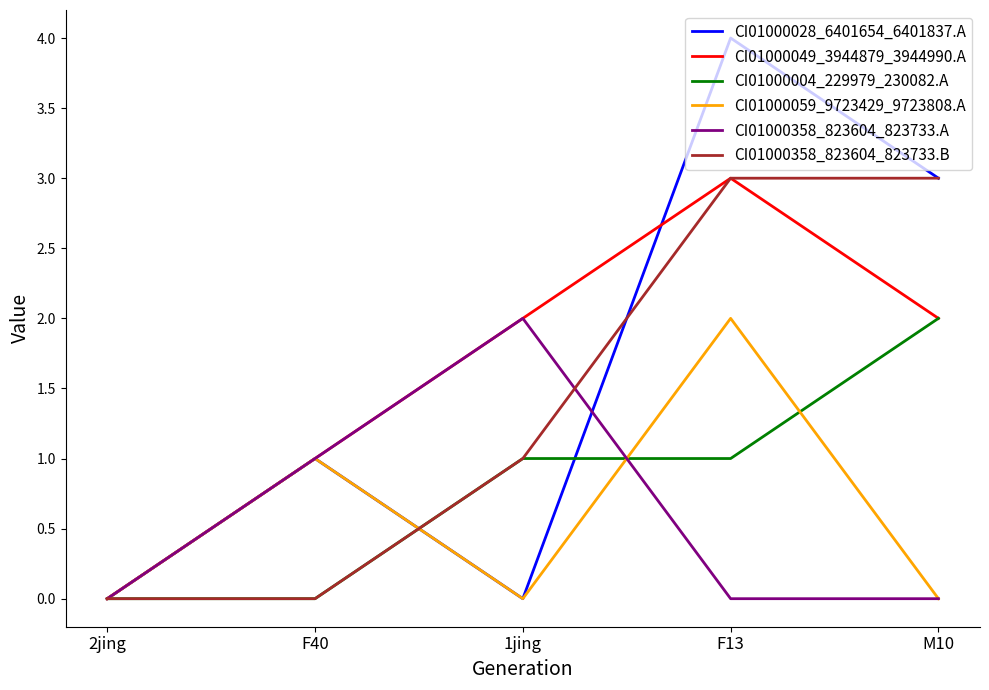

What position from the left is F40?

2